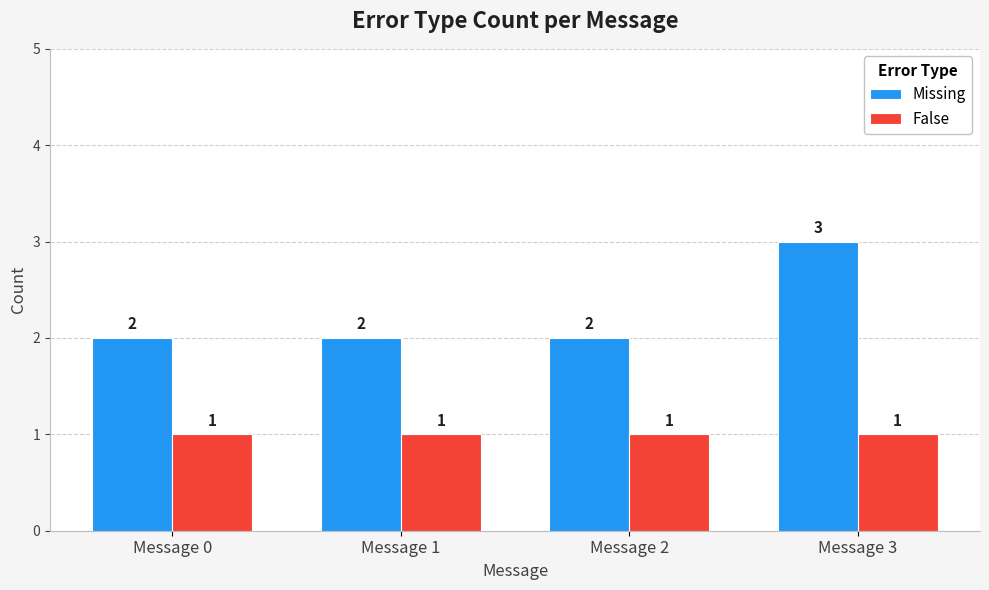

At Message 0, list the series in order from smallest to largest.

False, Missing